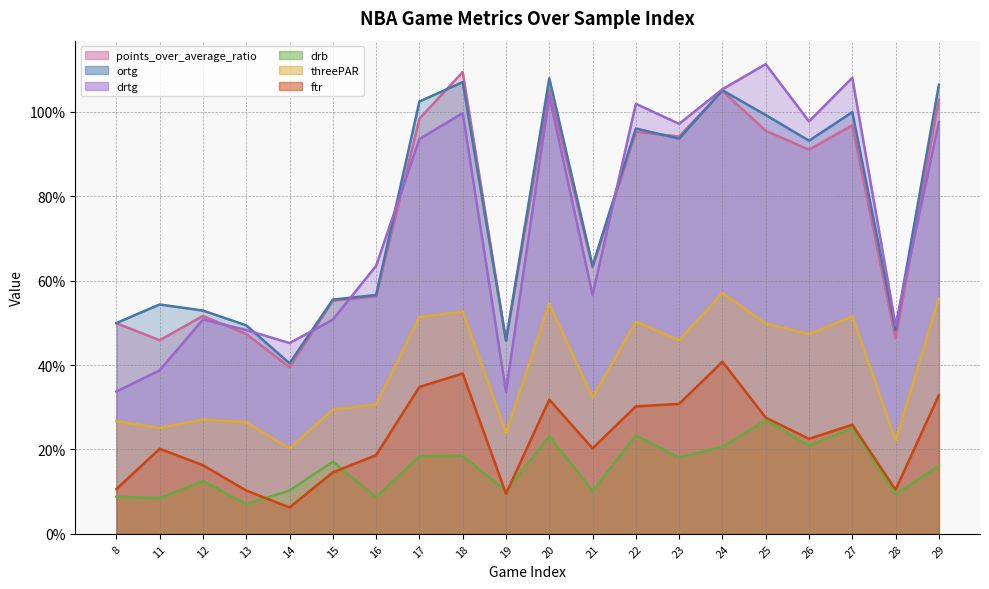

At which category does the chart reach its peak across all series?

25